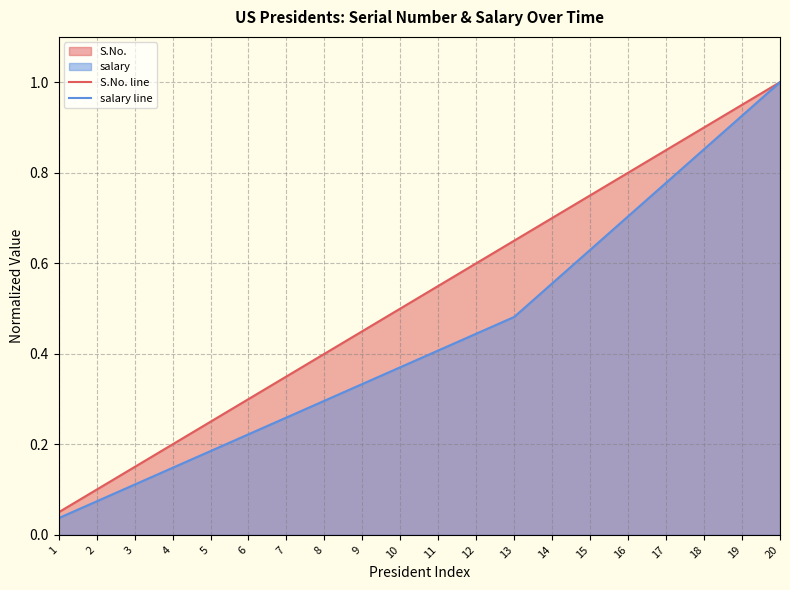

True or false: S.No. line and salary line intersect in this chart.

False